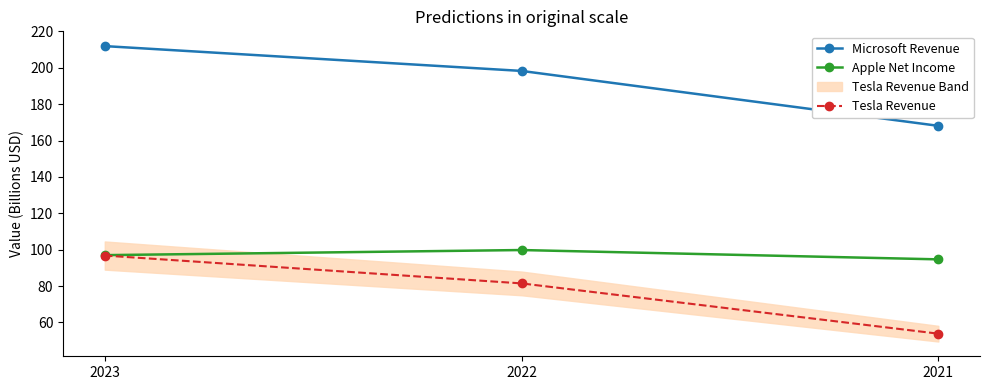

At which label does Microsoft Revenue reach its minimum?

2021